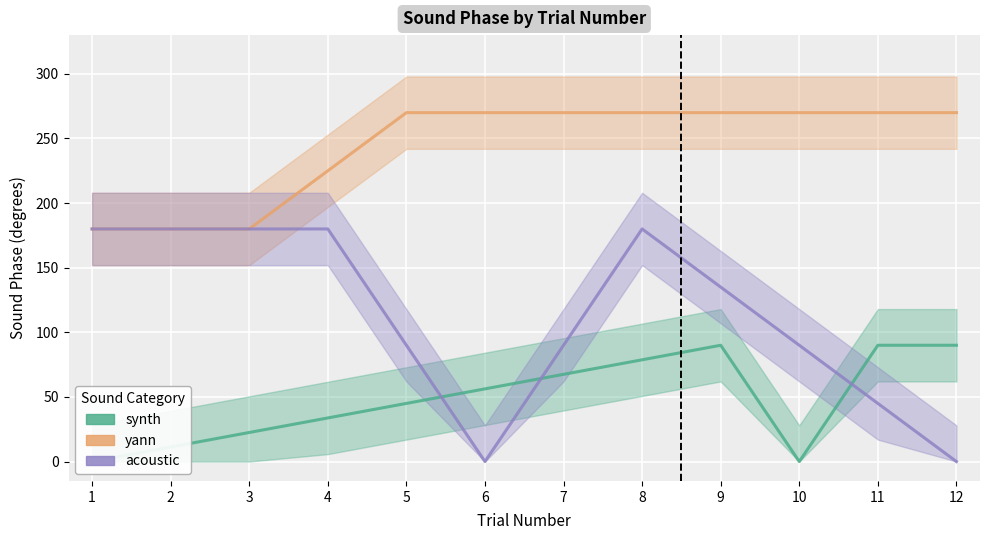

List the series in order of their peak value, lowest first.

synth, acoustic, yann